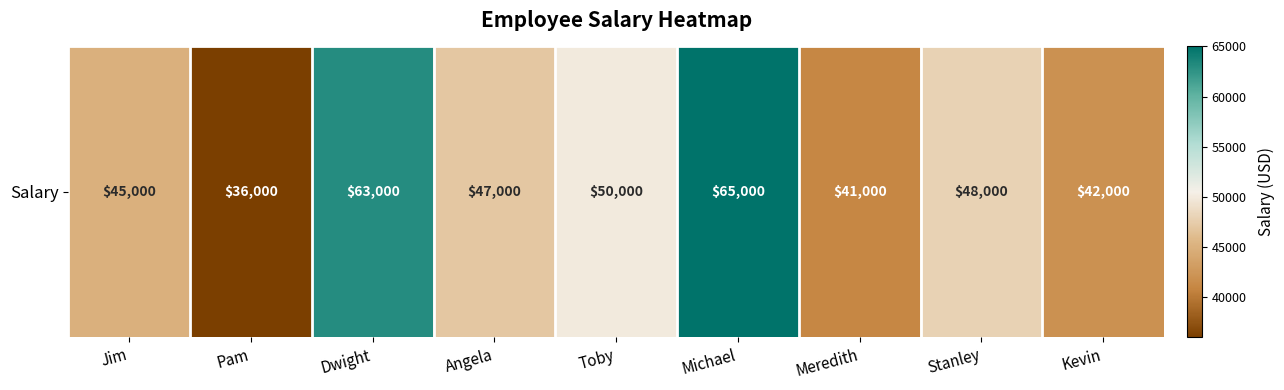

What is the minimum value shown in the chart?

36000